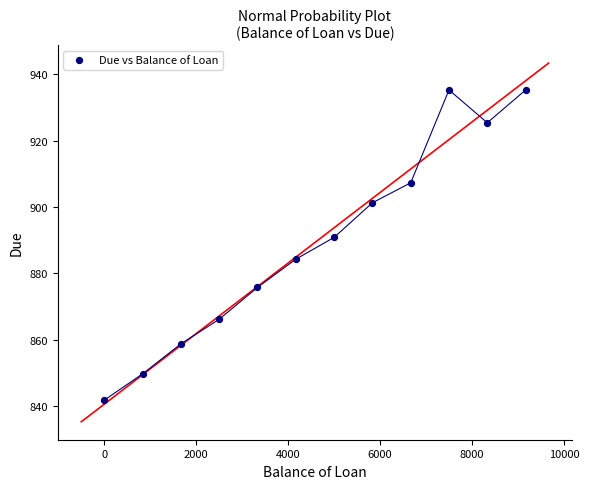

What is the range of Y values (max minus min)?

93.4